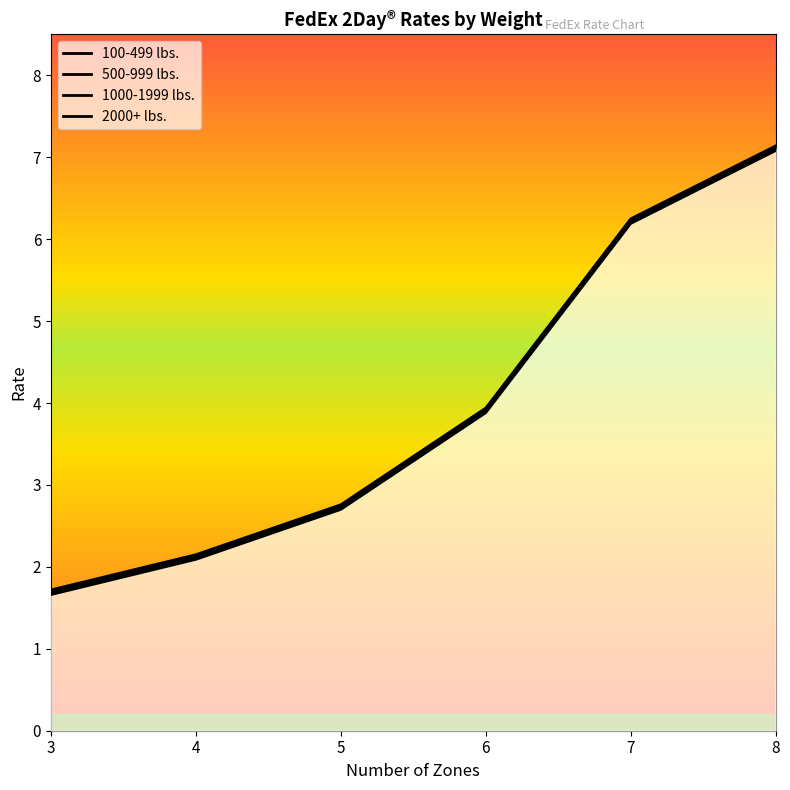

How many categories are shown in the chart?

6